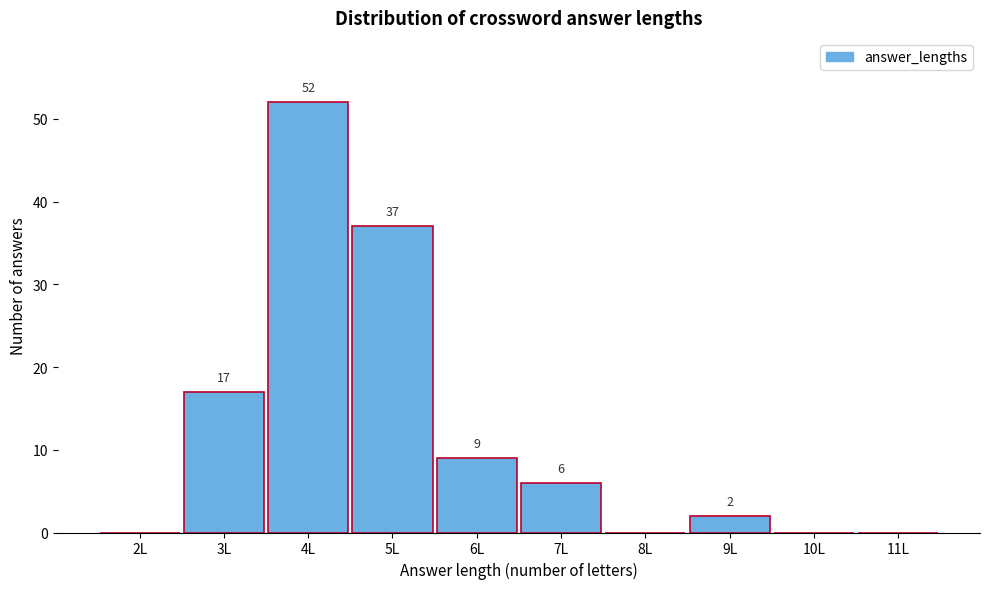

Reading right to left, transcribe all the data shown in this chart.

11L=0	10L=0	9L=2	8L=0	7L=6	6L=9	5L=37	4L=52	3L=17	2L=0